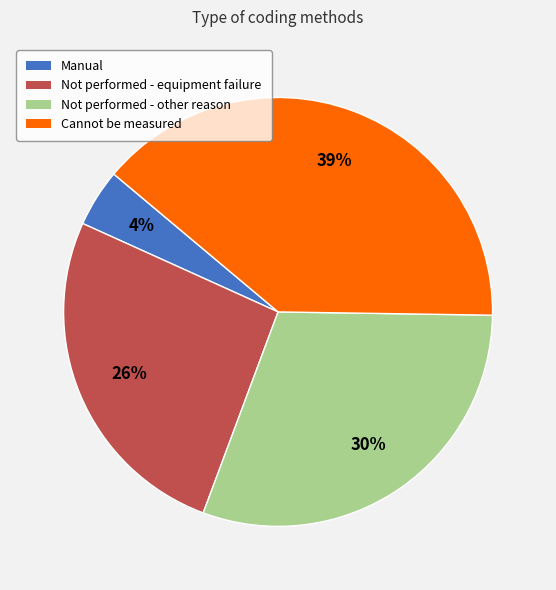

Does Cannot be measured account for over 50% of the chart?

No